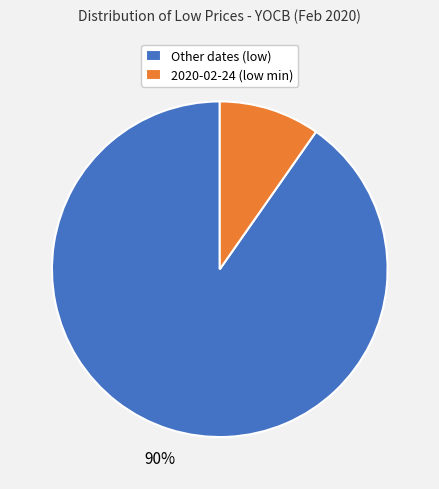

How many segments does this pie chart have?

2